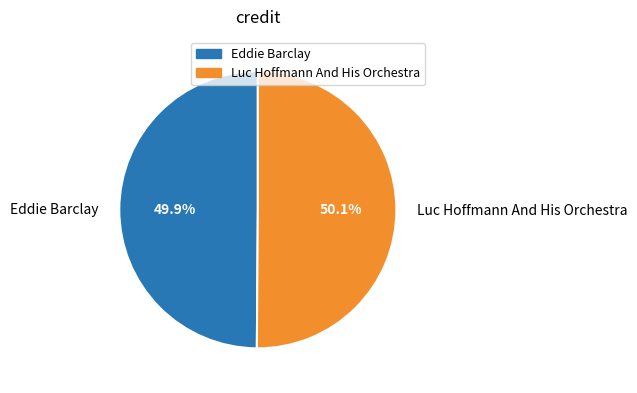

Is there any slice that represents more than half of the pie?

Yes